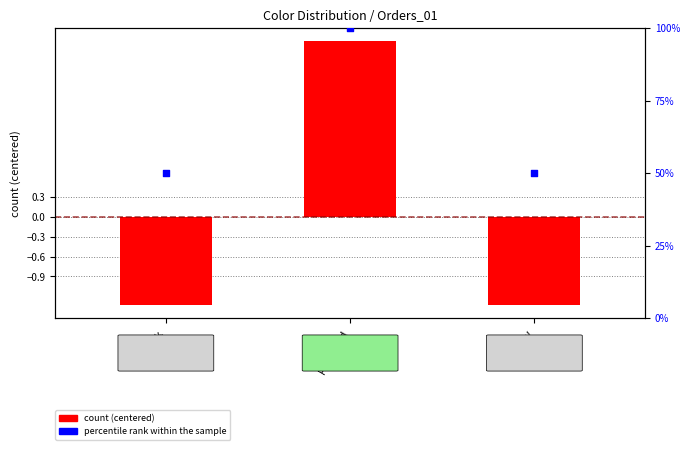

What are all the series names shown in the legend?

count (centered), percentile rank within the sample